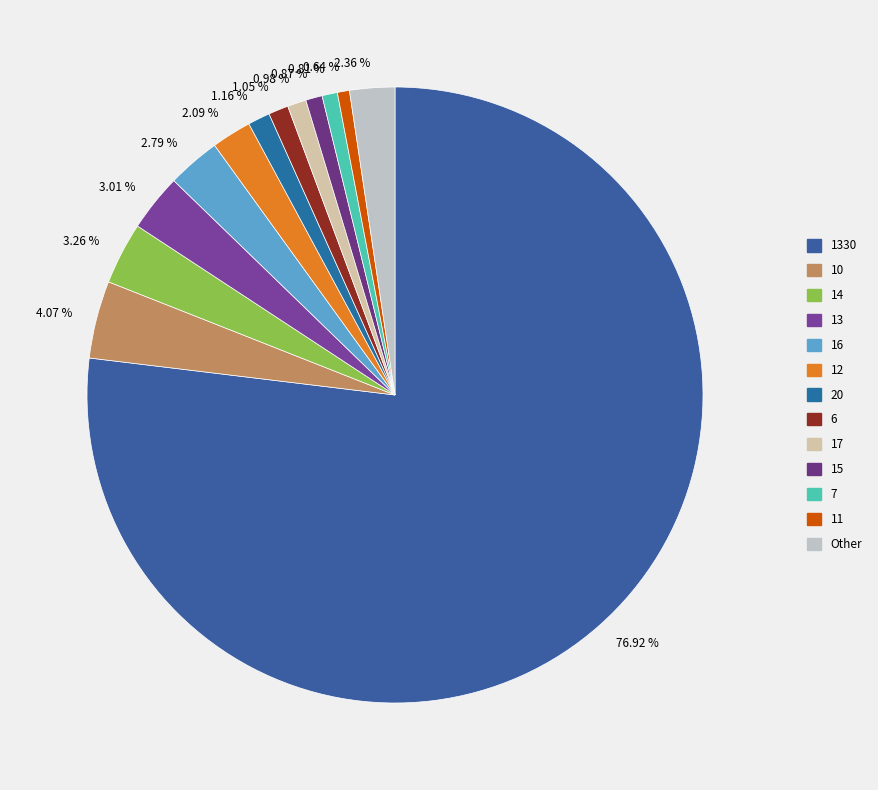

Combined, do 1.16 % and 2.79 % account for over 50%?

No